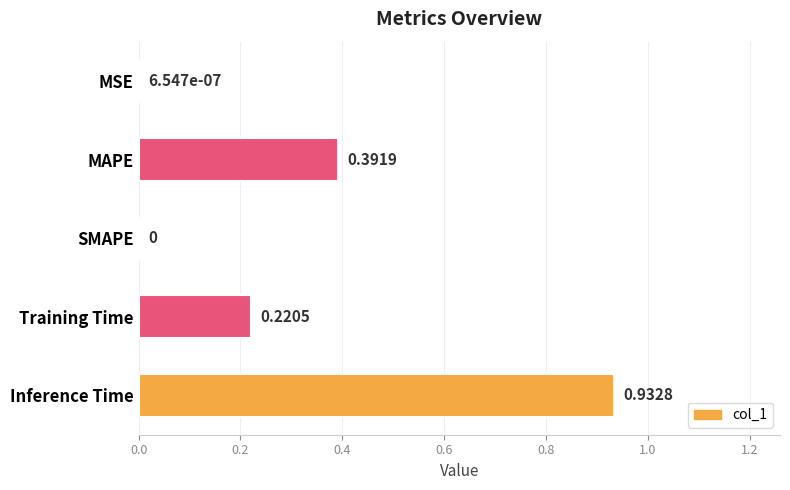

Which has a higher value, MSE or MAPE?

MAPE